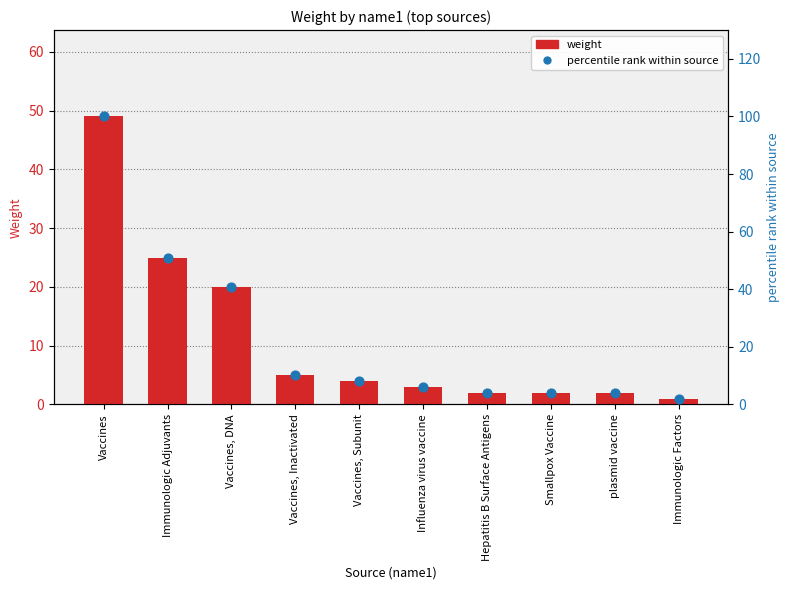

Which series has the largest Y range (max minus min)?

percentile rank within source